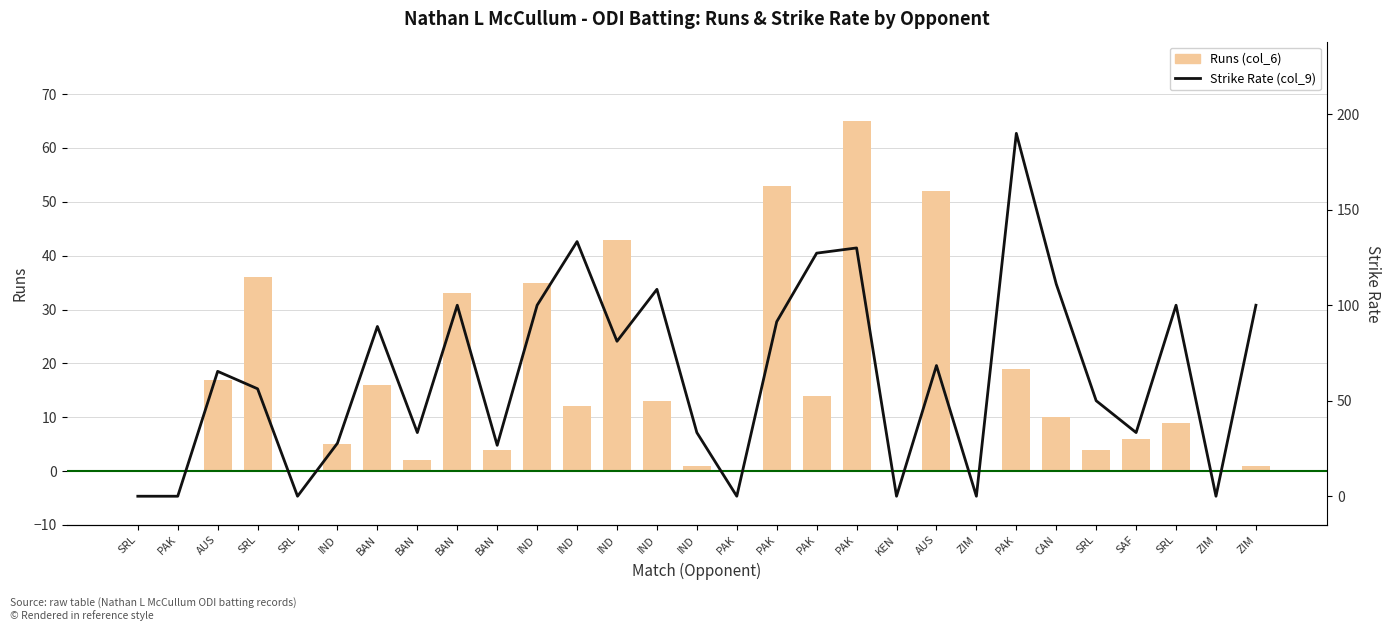

What are all the series names shown in the legend?

Runs (col_6), Strike Rate (col_9)